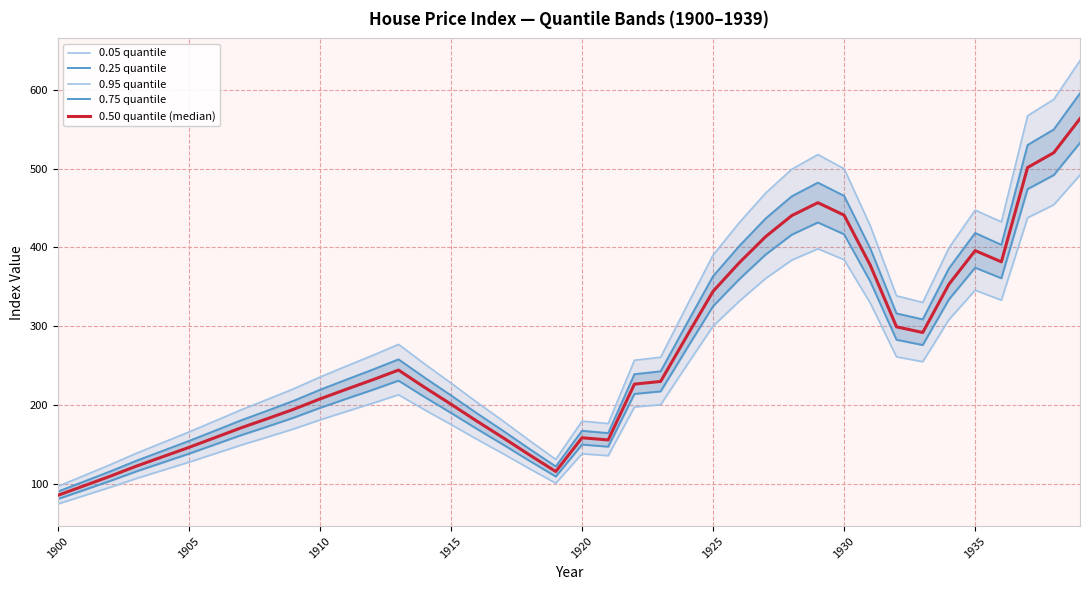

Reading left to right, what are all the values shown in this chart?

0.05 quantile: 74.4	84.9	95.6	106.7	117.1	127.4	138.3	149.2	159.3	169.6	181.1	191.7	202.1	213.0	193.8	175.3	156.3	138.0	119.1	100.8	138.1	135.7	197.5	200.4	250.7	300.1	331.8	360.5	383.9	398.3	384.4	329.3	261.1	255.0	308.4	345.7	333.1	437.7	454.2	492.0
0.25 quantile: 80.6	92.1	103.6	115.7	126.9	138.1	149.9	161.7	172.7	183.9	196.3	207.8	219.1	230.9	210.1	190.0	169.5	149.6	129.1	109.2	149.7	147.1	214.1	217.3	271.7	325.4	359.7	390.8	416.2	431.7	416.8	356.7	282.8	276.1	334.1	374.3	360.9	474.1	491.9	532.9
0.95 quantile: 96.7	110.5	124.3	138.8	152.3	165.7	179.8	194.0	207.2	220.6	235.5	249.3	262.9	277.0	252.0	228.0	203.3	179.4	154.8	131.0	179.6	176.5	256.8	260.7	326.0	390.4	431.5	468.9	499.3	518.0	500.0	427.4	338.7	330.2	399.5	447.4	432.5	567.2	588.0	637.2
0.75 quantile: 90.0	102.8	115.7	129.2	141.8	154.3	167.4	180.7	192.9	205.4	219.2	232.1	244.8	257.9	234.7	212.3	189.3	167.1	144.2	122.0	167.2	164.3	239.1	242.7	303.5	363.4	401.8	436.6	464.9	482.3	465.5	398.7	316.2	308.7	373.4	418.4	403.3	530.0	549.8	595.7
0.50 quantile (median): 85.3	97.4	109.6	122.4	134.3	146.2	158.6	171.1	182.7	194.6	207.7	219.9	231.8	244.3	222.3	201.1	179.3	158.3	136.6	115.6	158.4	155.7	226.5	229.9	287.5	344.3	380.6	413.6	440.4	456.9	441.0	377.4	299.2	292.1	353.3	396.0	381.8	501.5	520.3	563.6